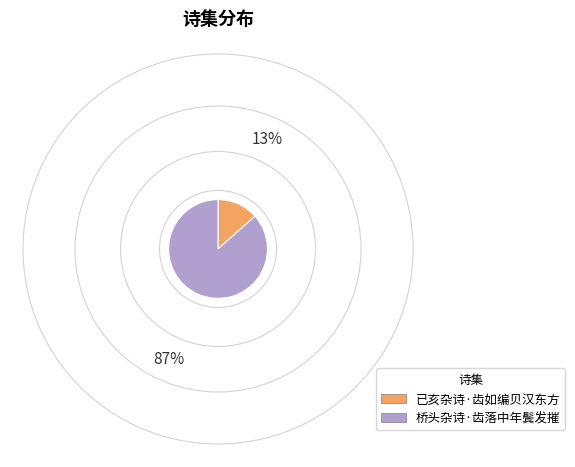

True or false: 已亥杂诗·齿如编贝汉东方 accounts for 13% of the total.

True